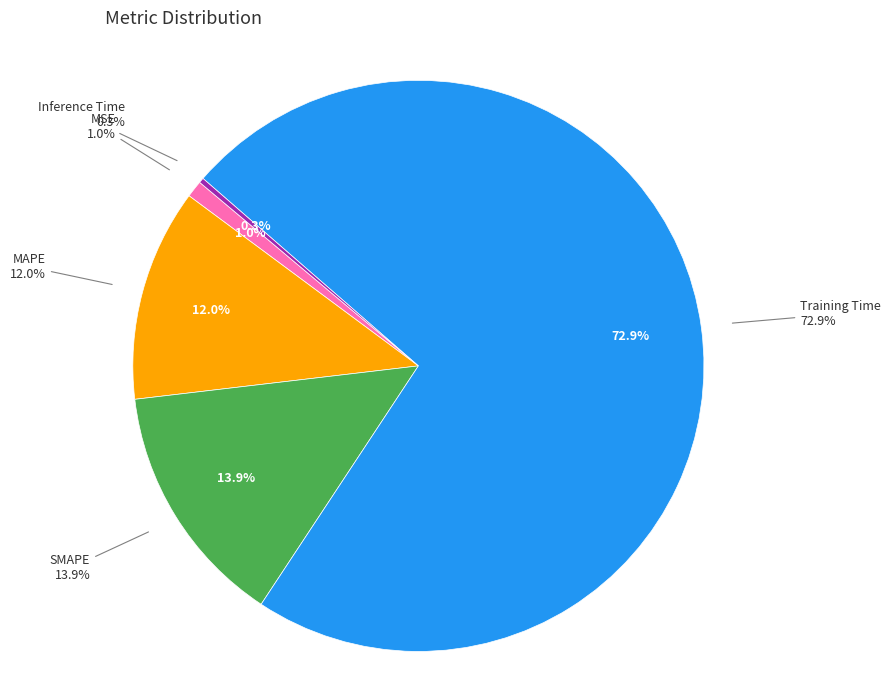

Which has a higher value, MAPE or Training Time?

Training Time